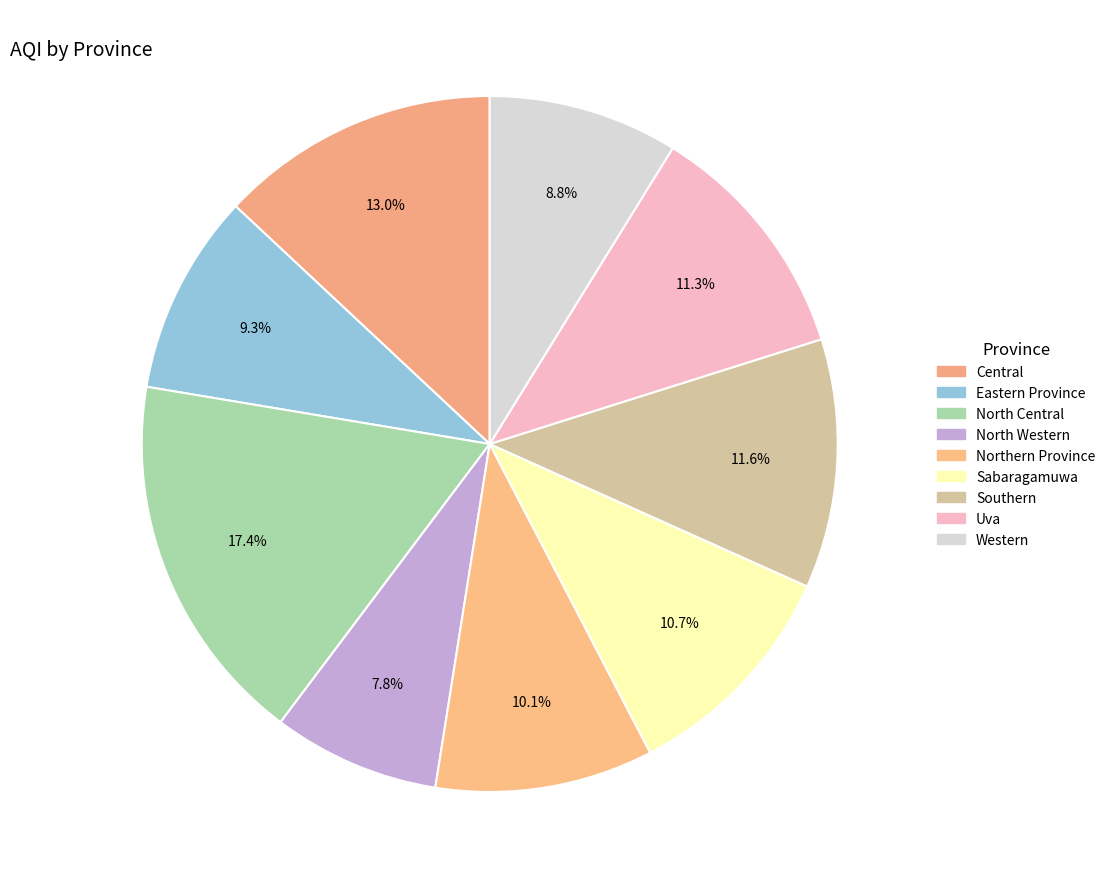

To the nearest percent, what is the difference between the largest and smallest slice percentages?

10%